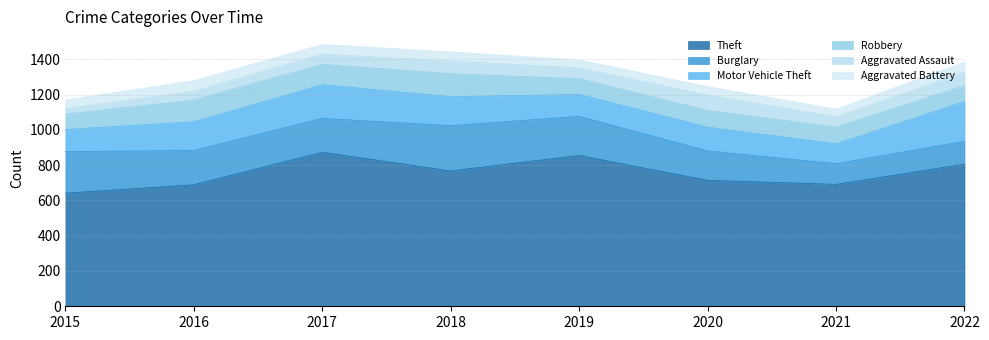

What value does the Aggravated Assault series have at 2021?

58